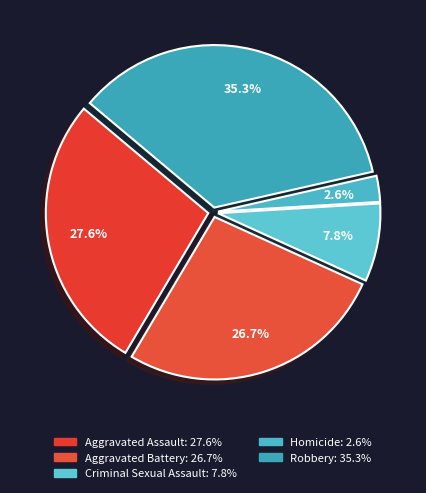

Combined, do Criminal Sexual Assault and Aggravated Assault account for over 50%?

No